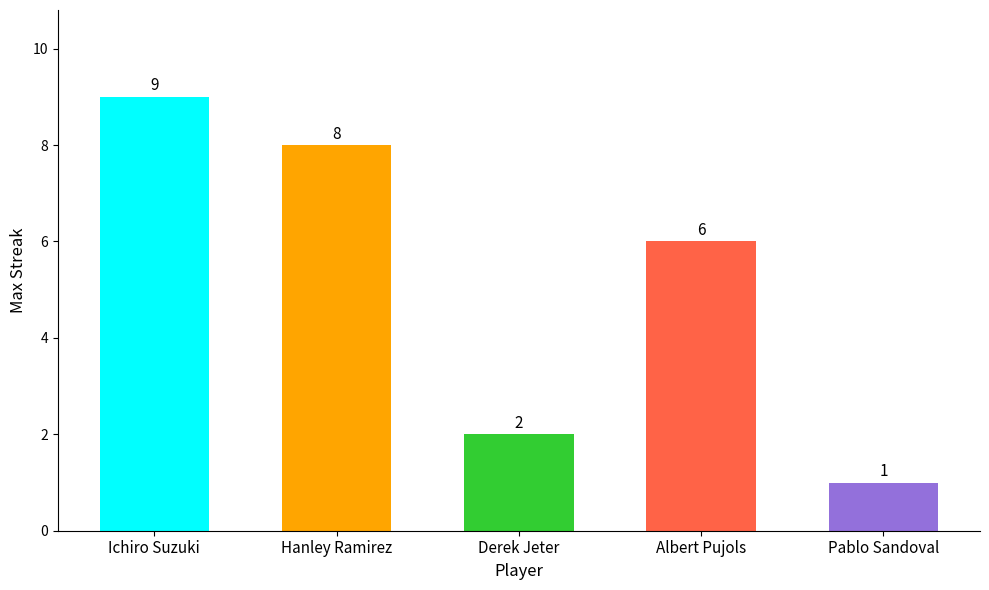

Count the number of categories in the chart.

5